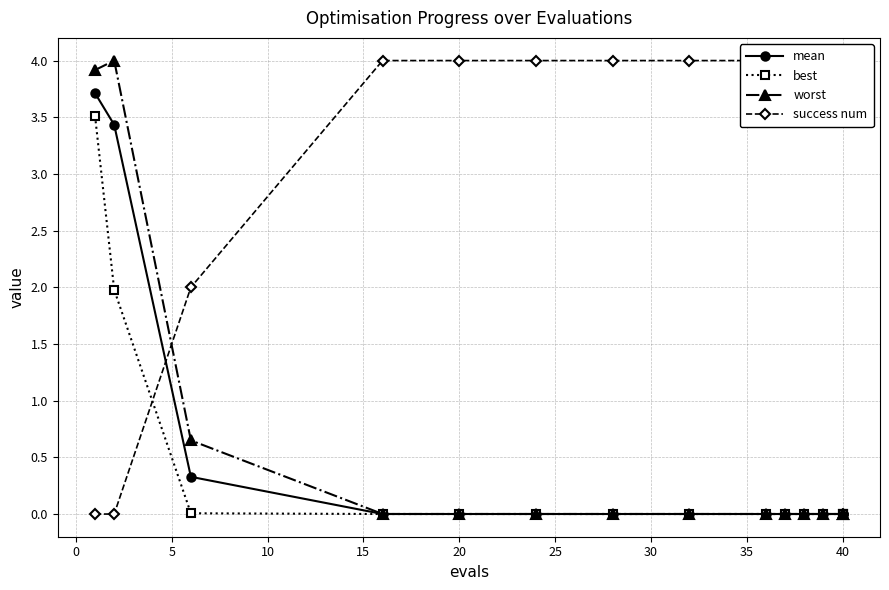

Rank the series by their maximum value, from lowest to highest.

best, mean, worst, success num